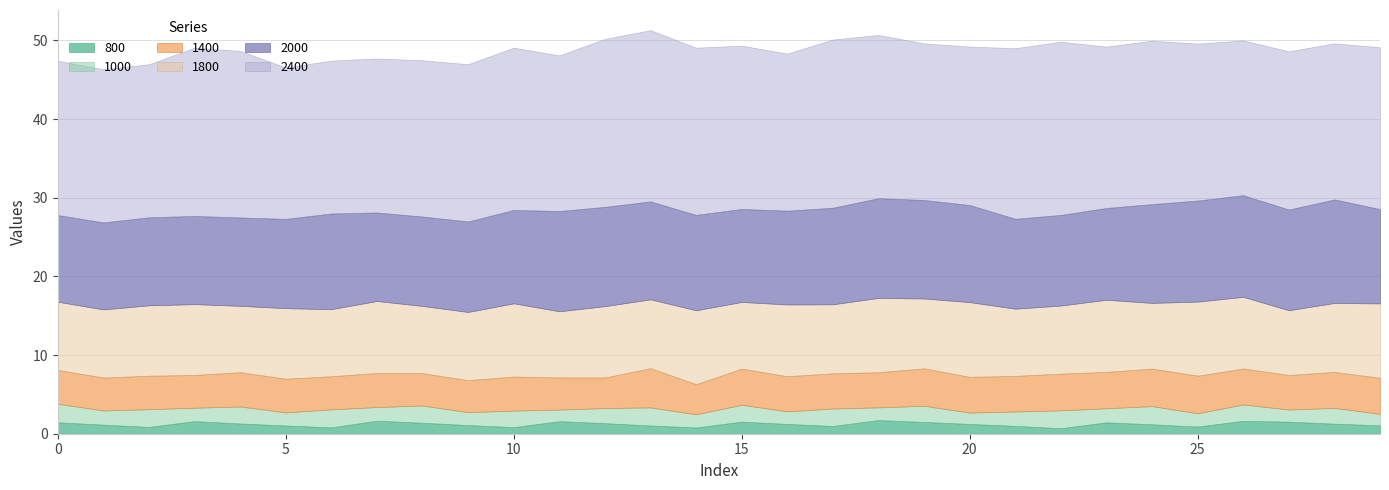

Which series changed the most between 11 and 21?

2400